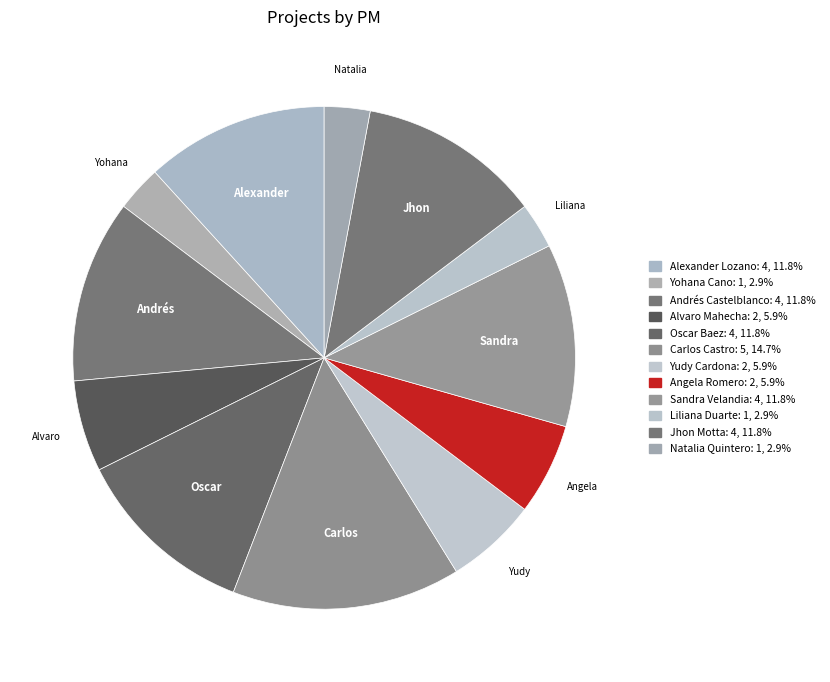

To the nearest percent, what is the combined percentage of Oscar Baez and Carlos Castro?

26%